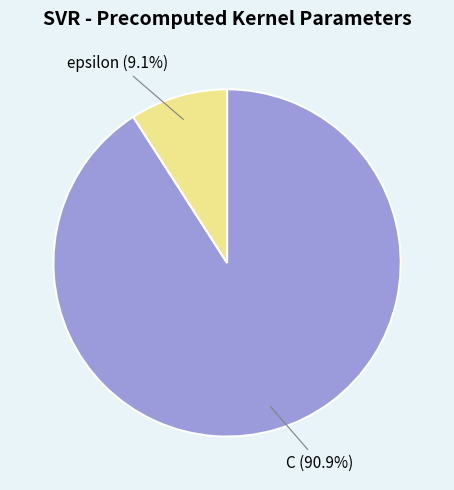

To the nearest percent, what is the difference between the epsilon and C slice percentages?

82%